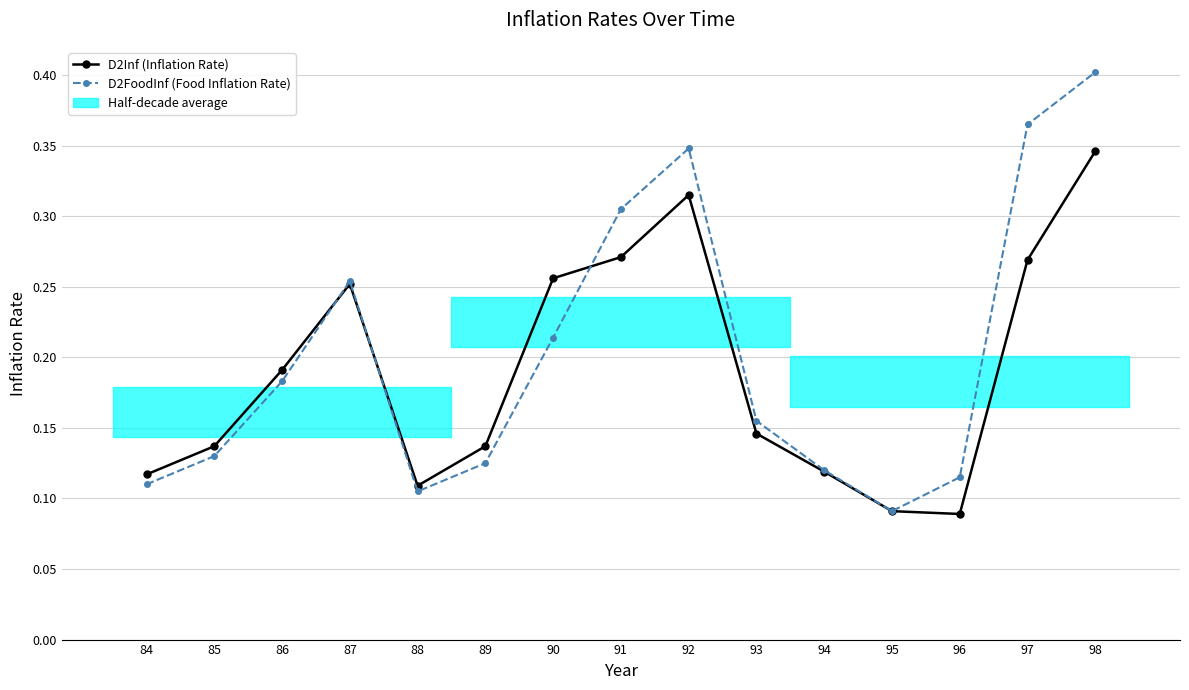

Between 87 and 88, which series saw the biggest shift?

D2FoodInf (Food Inflation Rate)